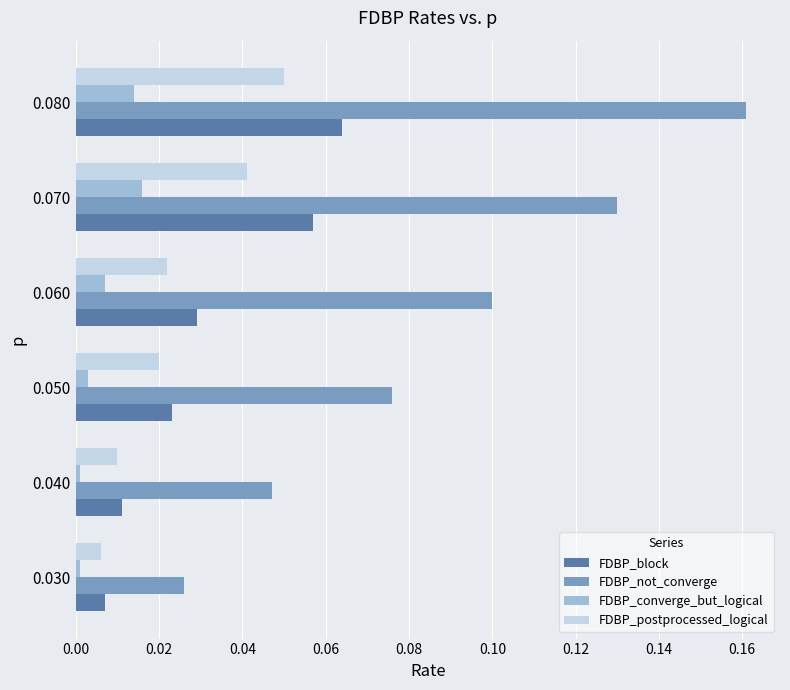

At which category is the sum across all series the highest?

0.080